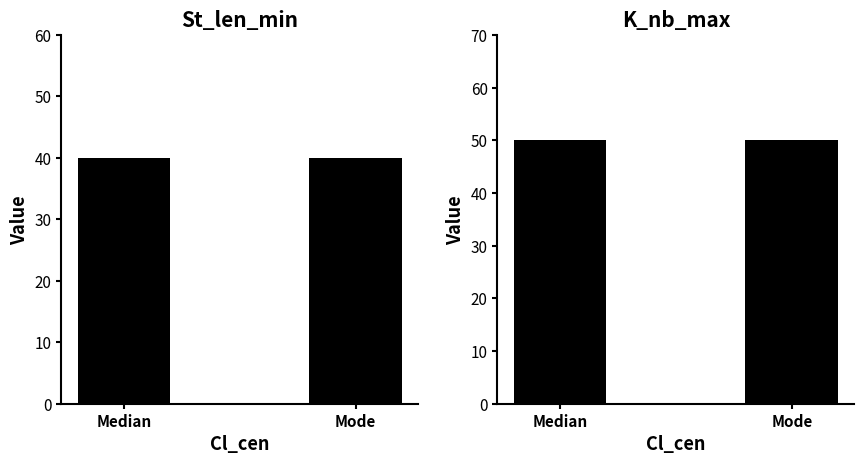

What is the spread (max minus min) of values at Median?

10